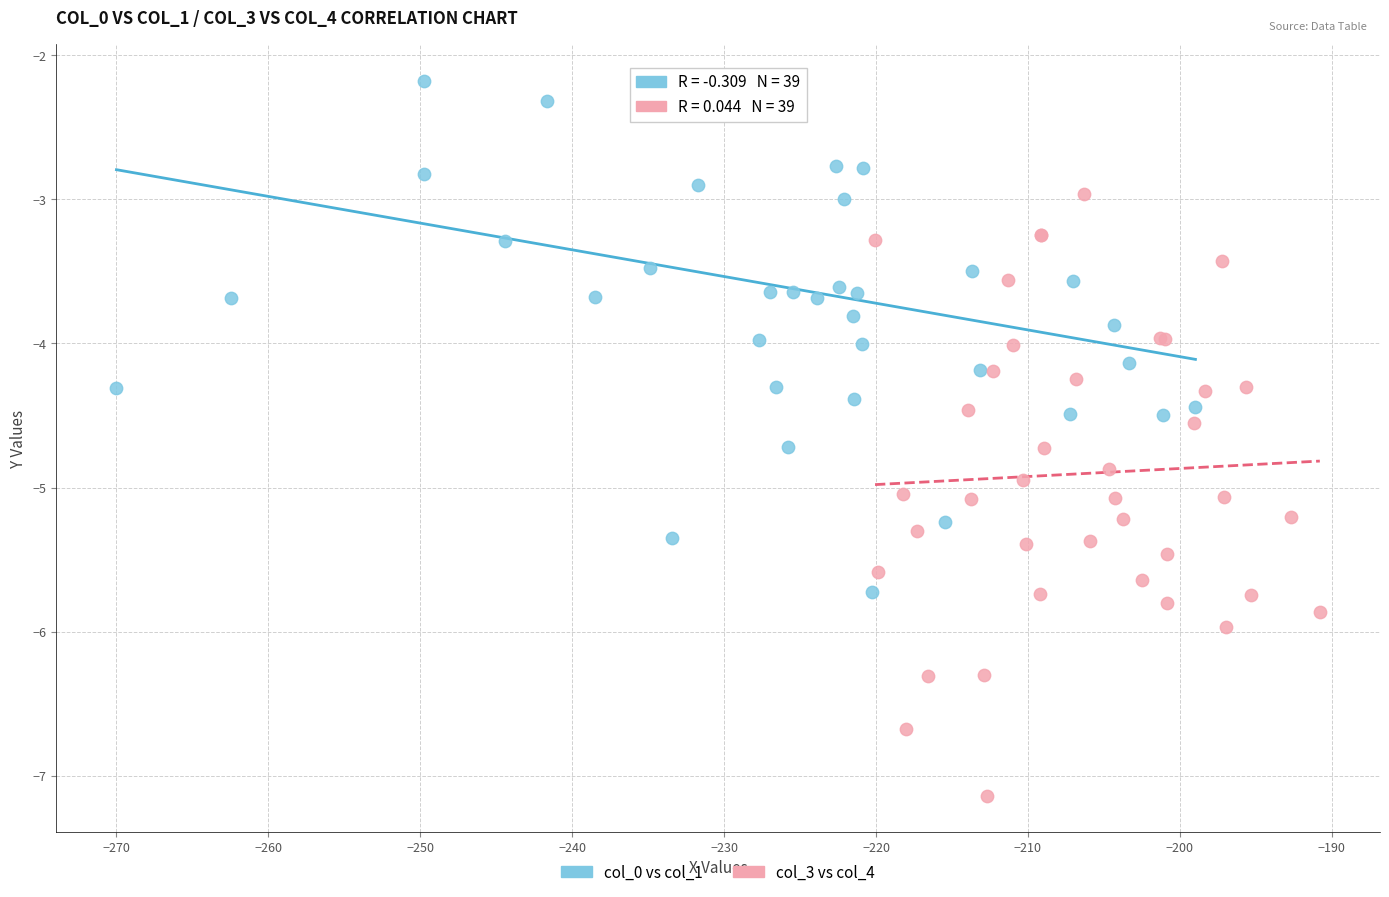

Which series has the largest Y range (max minus min)?

col_3 vs col_4